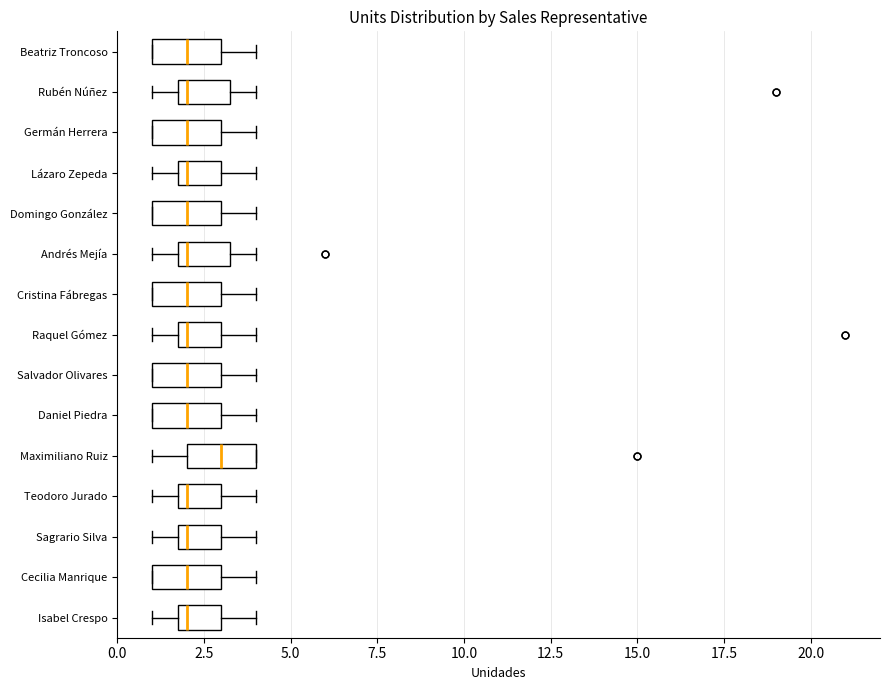

Reading bottom to top, read every box against the x-axis: the position of its median line, the range the box covers, and the ends of its whiskers. The values are not printed on the chart, so give them approximately, as read against the axis.

Isabel Crespo: median 2.0 (just right of the box's left edge), box 2.0 to 3.0, whiskers 1.0 to 4.0
Cecilia Manrique: median 2.0, box 1.0 to 3.0, whiskers 1.0 to 4.0
Sagrario Silva: median 2.0 (just right of the box's left edge), box 2.0 to 3.0, whiskers 1.0 to 4.0
Teodoro Jurado: median 2.0 (just right of the box's left edge), box 2.0 to 3.0, whiskers 1.0 to 4.0
Maximiliano Ruiz: median 3.0, box 2.0 to 4.0, whiskers 1.0 to 4.0
Daniel Piedra: median 2.0, box 1.0 to 3.0, whiskers 1.0 to 4.0
Salvador Olivares: median 2.0, box 1.0 to 3.0, whiskers 1.0 to 4.0
Raquel Gómez: median 2.0 (just right of the box's left edge), box 2.0 to 3.0, whiskers 1.0 to 4.0
Cristina Fábregas: median 2.0, box 1.0 to 3.0, whiskers 1.0 to 4.0
Andrés Mejía: median 2.0 (just right of the box's left edge), box 2.0 to 3.5, whiskers 1.0 to 4.0
Domingo González: median 2.0, box 1.0 to 3.0, whiskers 1.0 to 4.0
Lázaro Zepeda: median 2.0 (just right of the box's left edge), box 2.0 to 3.0, whiskers 1.0 to 4.0
Germán Herrera: median 2.0, box 1.0 to 3.0, whiskers 1.0 to 4.0
Rubén Núñez: median 2.0 (just right of the box's left edge), box 2.0 to 3.5, whiskers 1.0 to 4.0
Beatriz Troncoso: median 2.0, box 1.0 to 3.0, whiskers 1.0 to 4.0